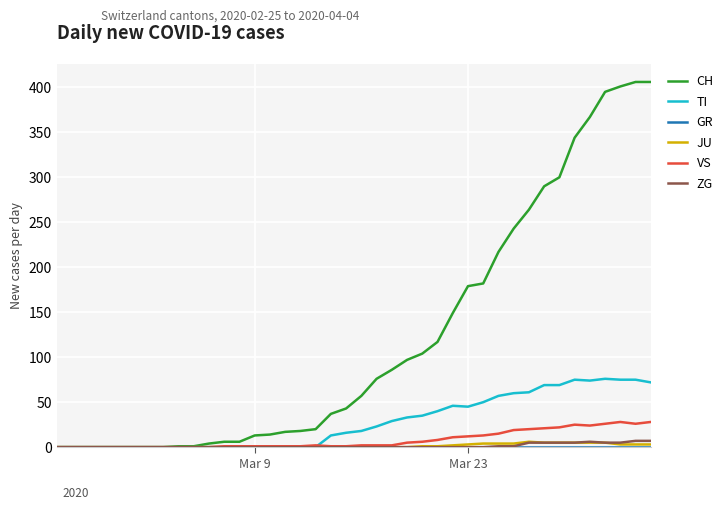

Which series has the largest total across all categories?

CH